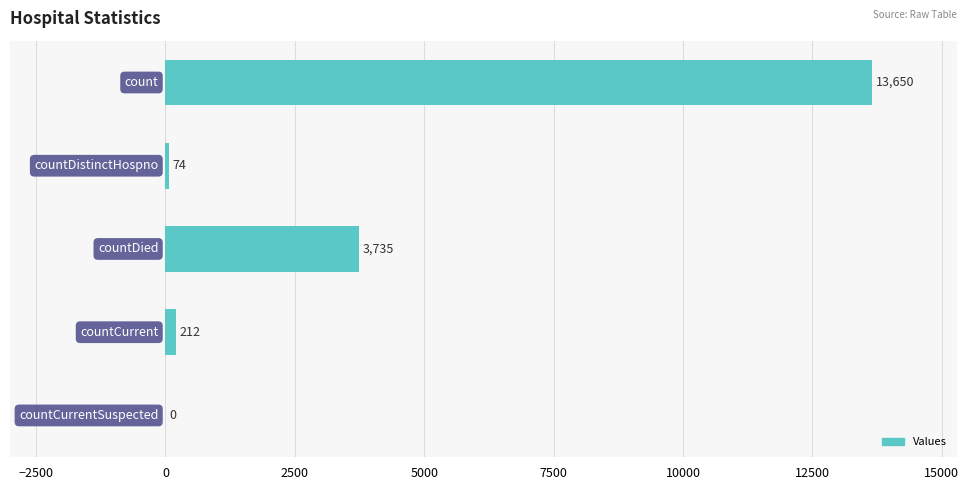

What is the sum of all values?

17671